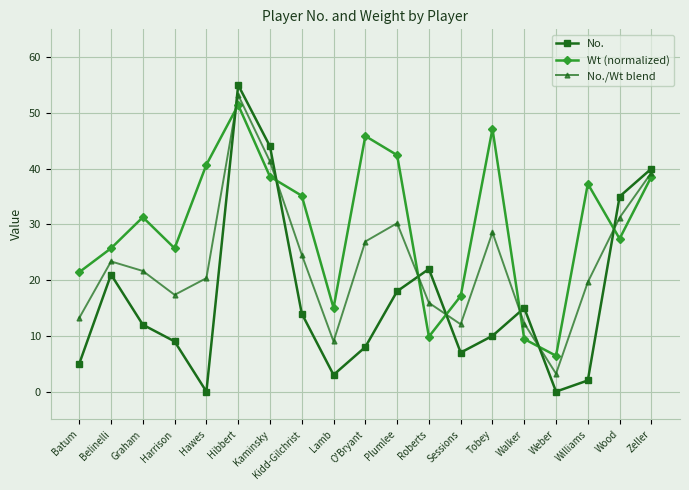

What are all the series names shown in the legend?

No., Wt (normalized), No./Wt blend